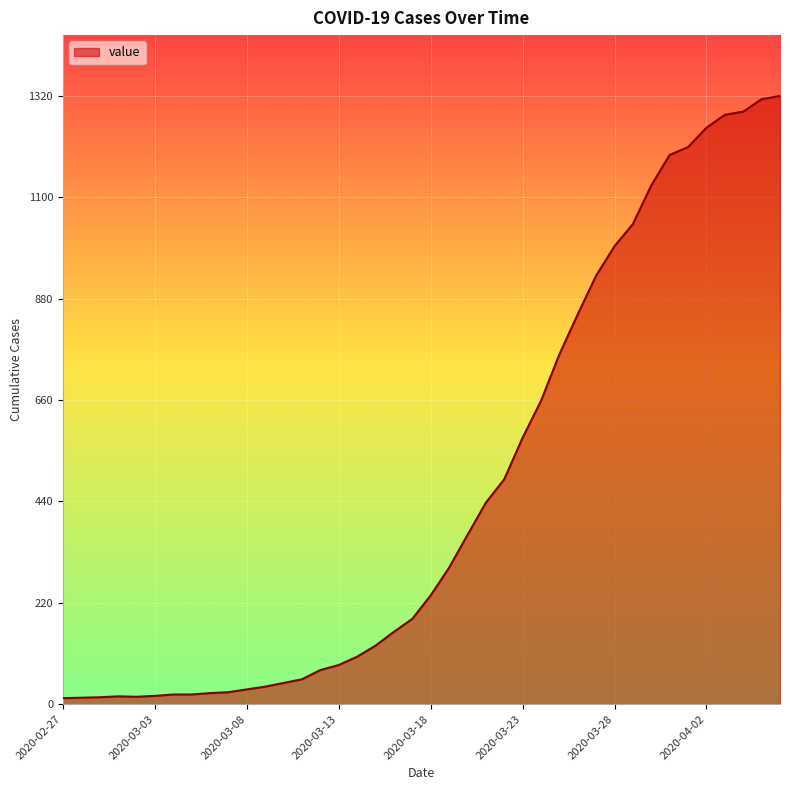

What is the greatest value displayed?

1320